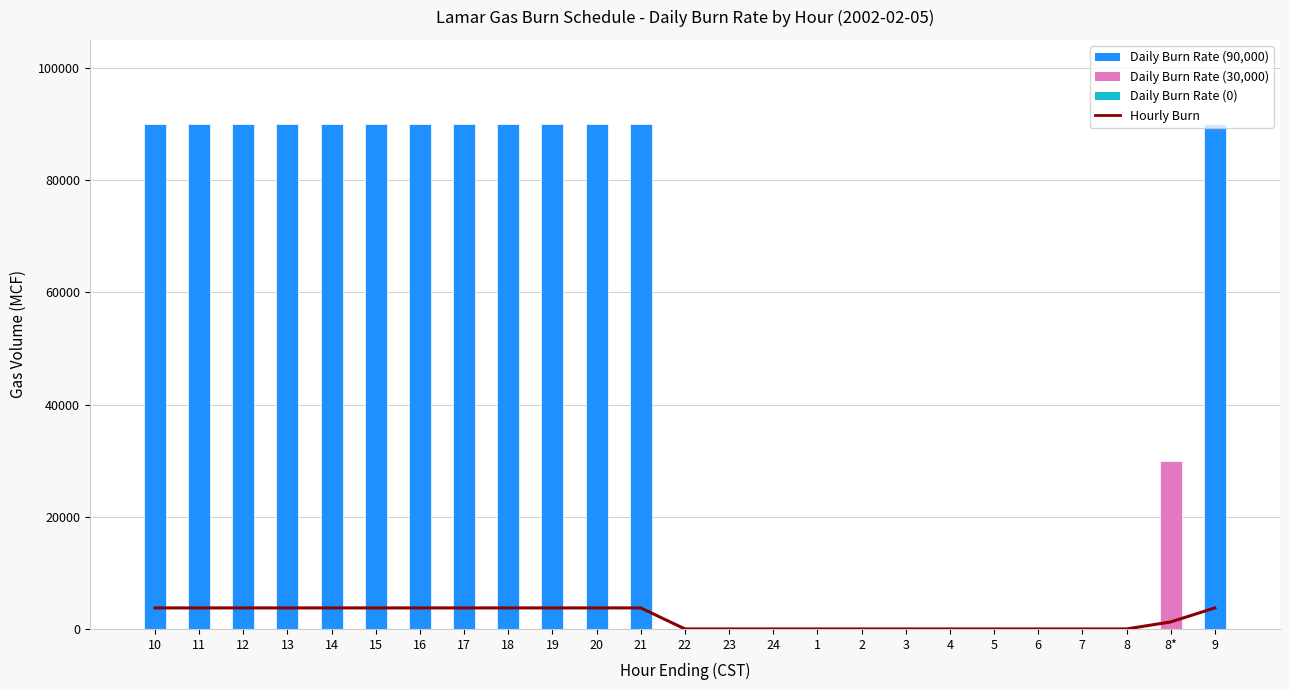

What value does the Hourly Burn series have at 19?

3750